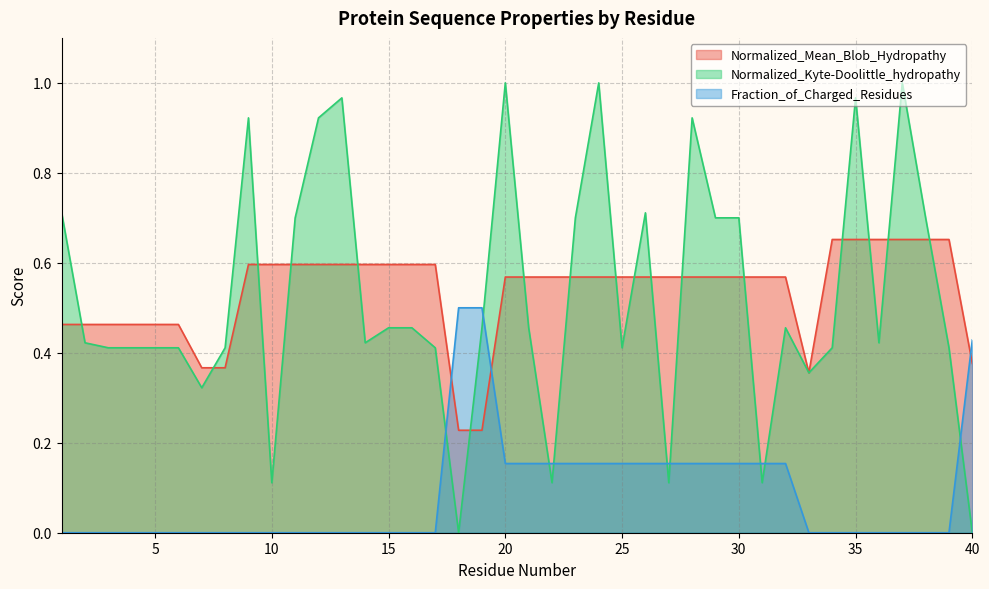

True or false: Normalized_Mean_Blob_Hydropathy has more than 2 points higher than both neighbors.

False